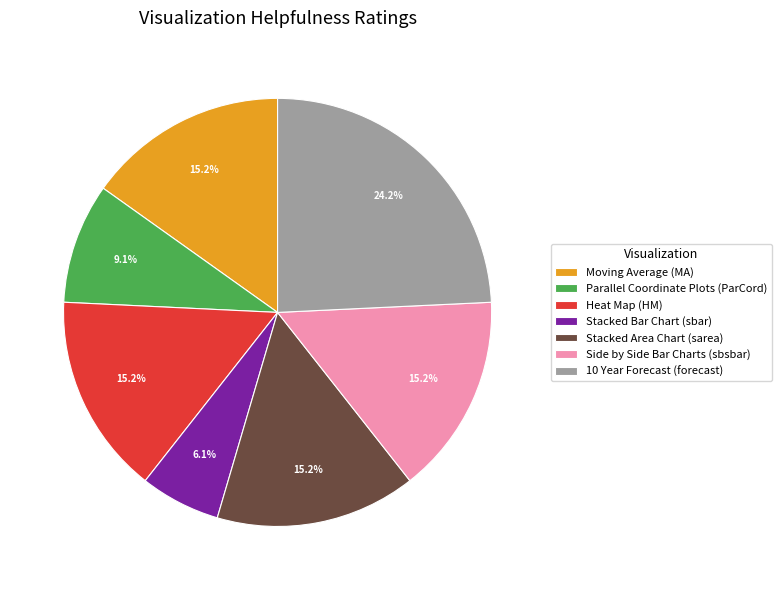

To the nearest percent, what portion does Side by Side Bar Charts (sbsbar) represent?

15%